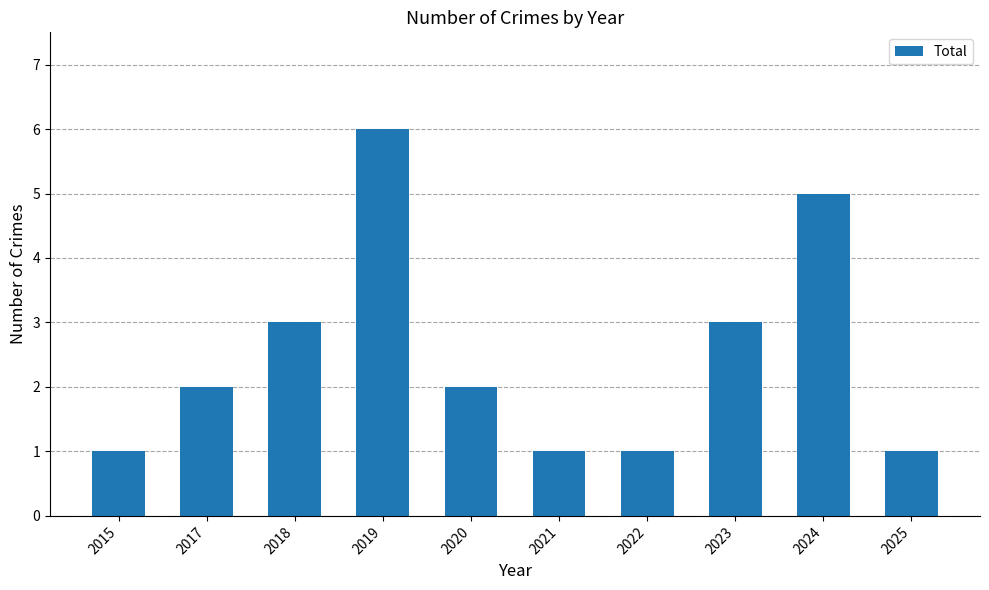

Count the number of data series in this chart.

1